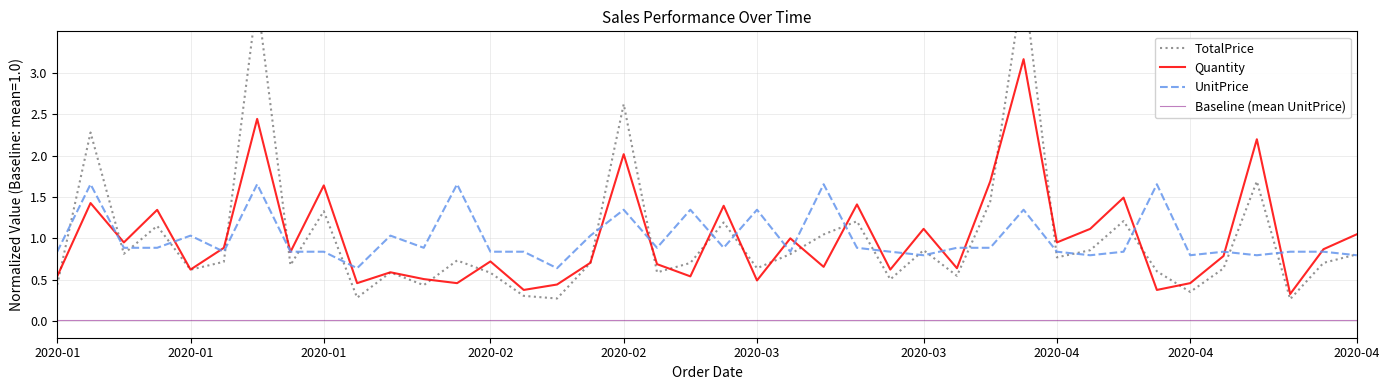

Rank the series by their maximum value, from highest to lowest.

TotalPrice, Quantity, UnitPrice